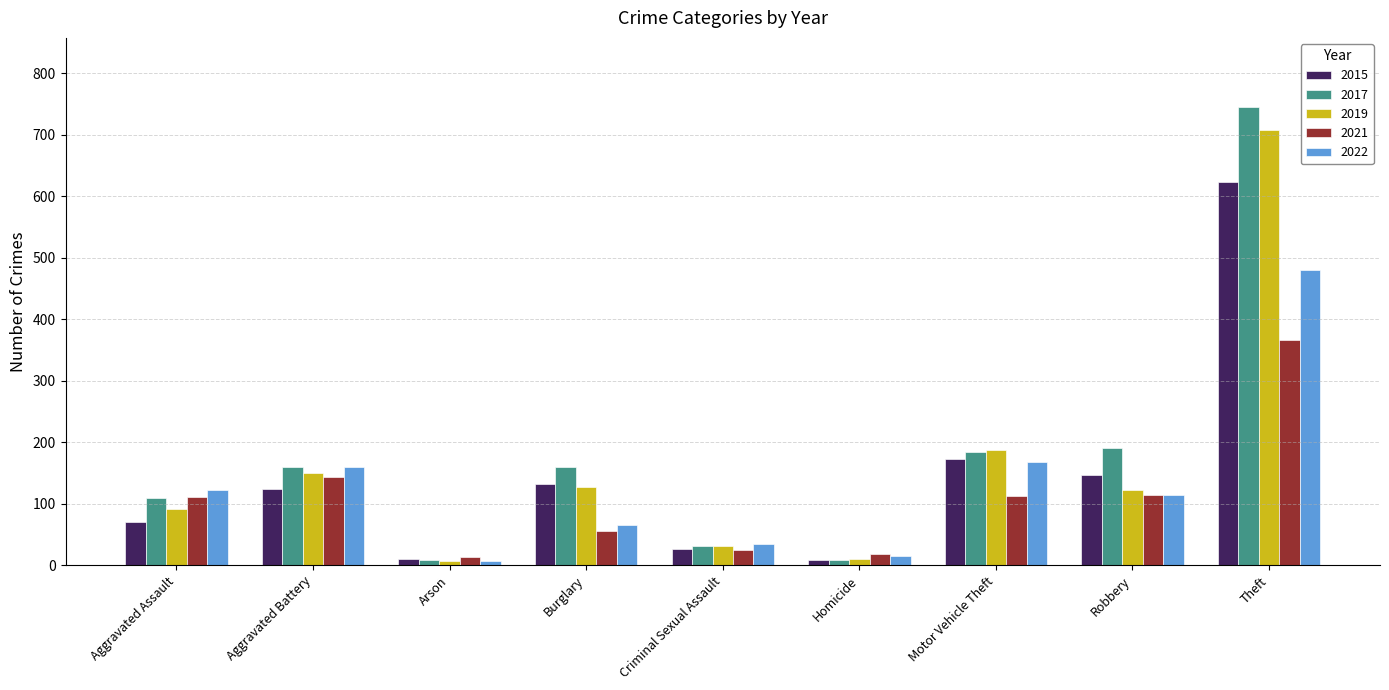

How many bars are there in each group?

5